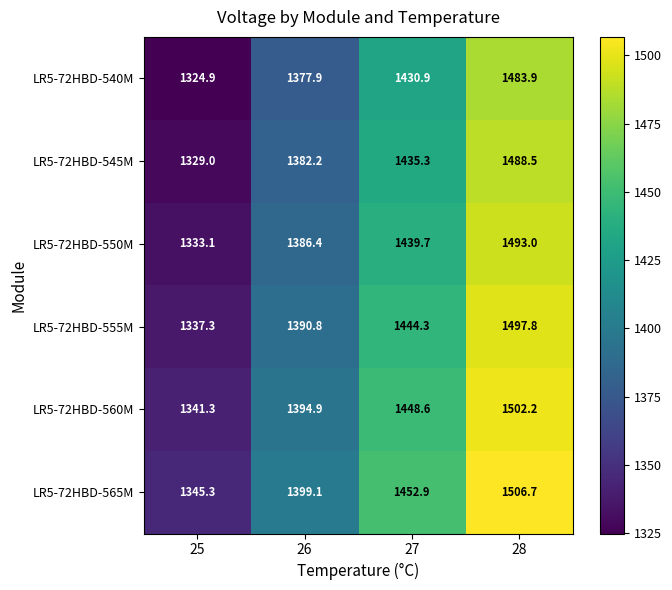

What is the sum of all LR5-72HBD-565M values?

5704.0